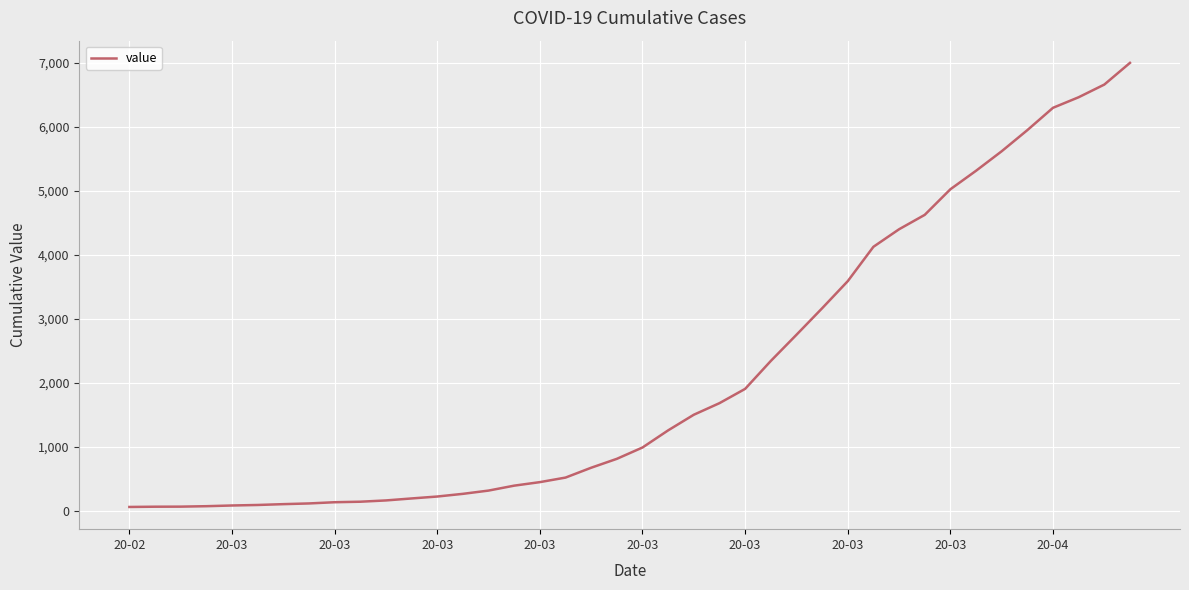

Does the chart display data point markers on the line(s)?

No